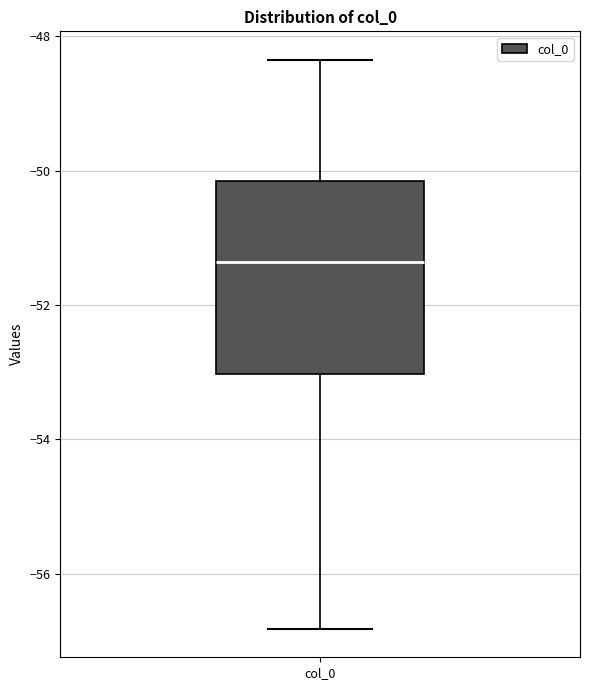

Transcribe this box plot: give where the median line is, the range the box spans, and where the two whiskers end, as read against the y-axis. The values are not printed on the chart, so give them approximately, as read against the axis.

median -51.4, box -53.0 to -50.2, whiskers -56.8 to -48.4